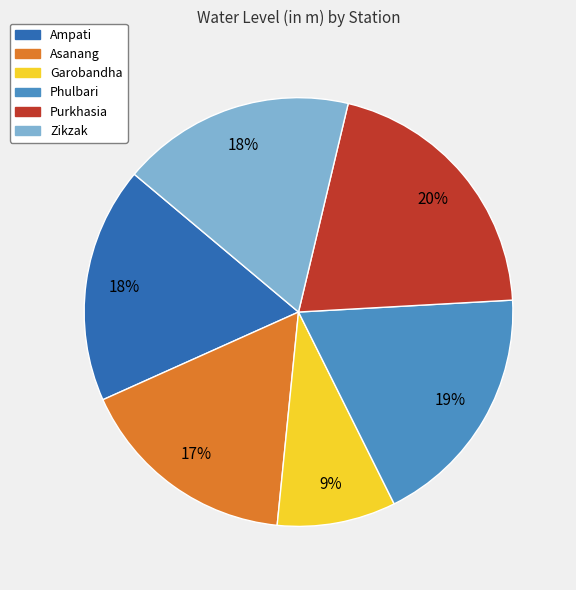

Does Phulbari account for over 50% of the chart?

No